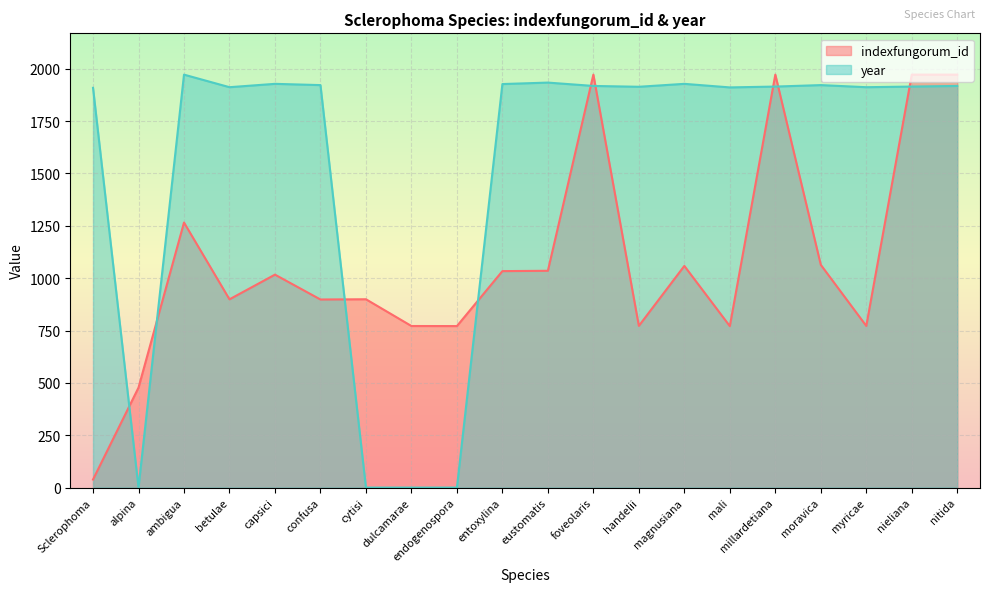

Is the value of indexfungorum_id at ambigua greater than the value of year at myricae?

No